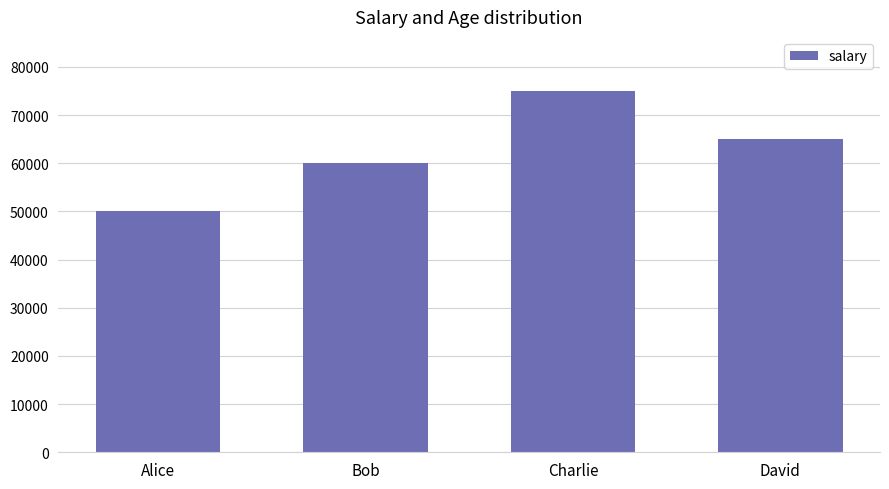

How many distinct data groups are displayed?

1